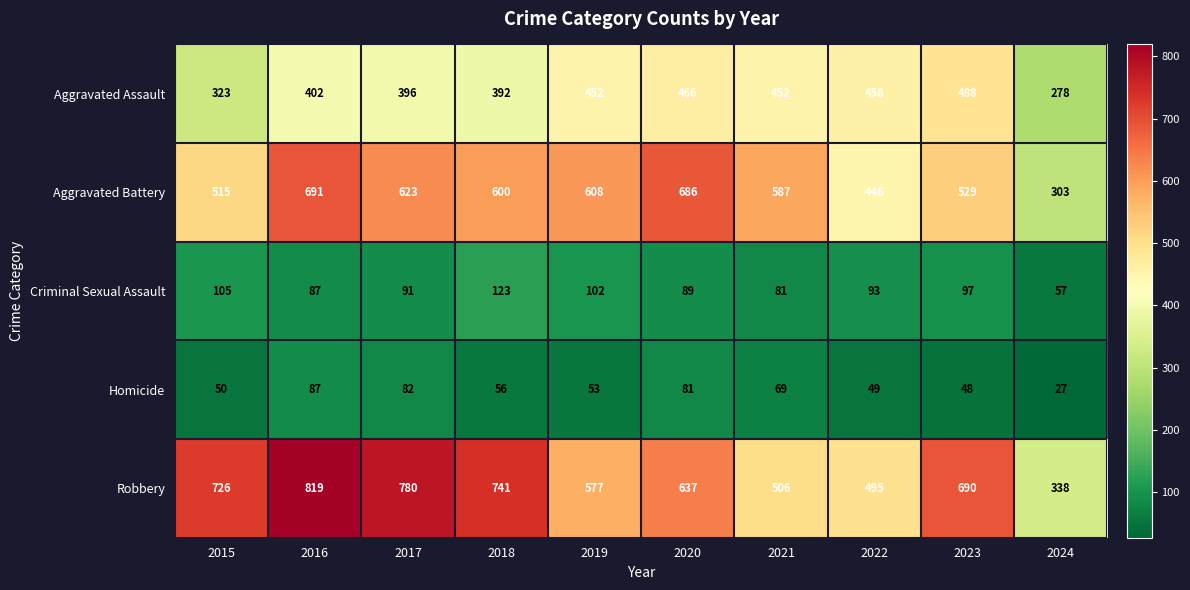

At 2015, list the series in order from smallest to largest.

Homicide, Criminal Sexual Assault, Aggravated Assault, Aggravated Battery, Robbery